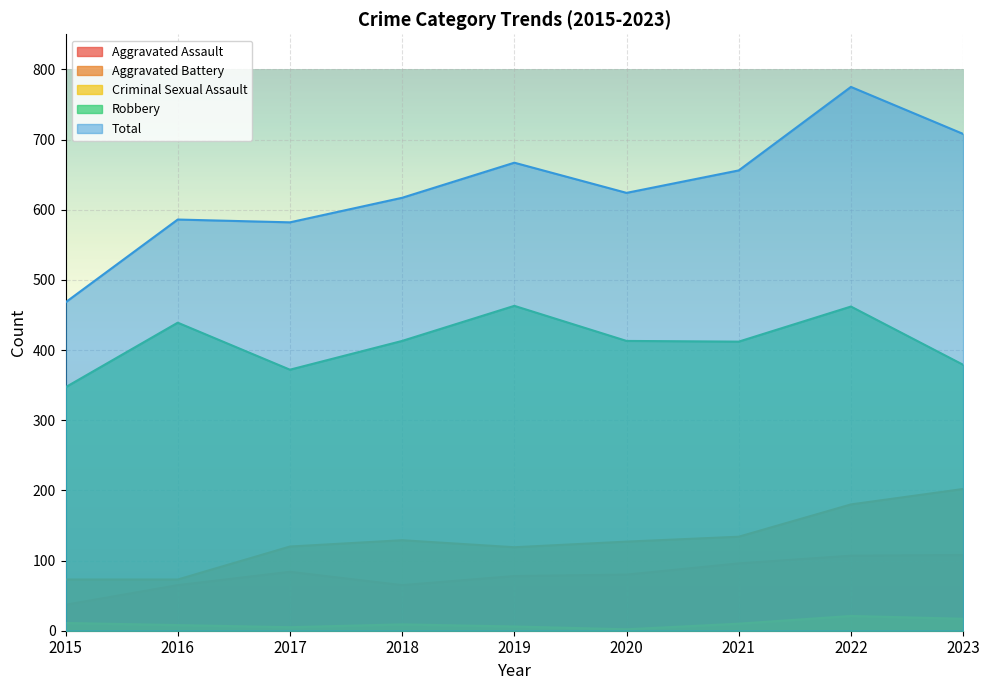

The value of Total at 2020 is 1059. True or false?

False